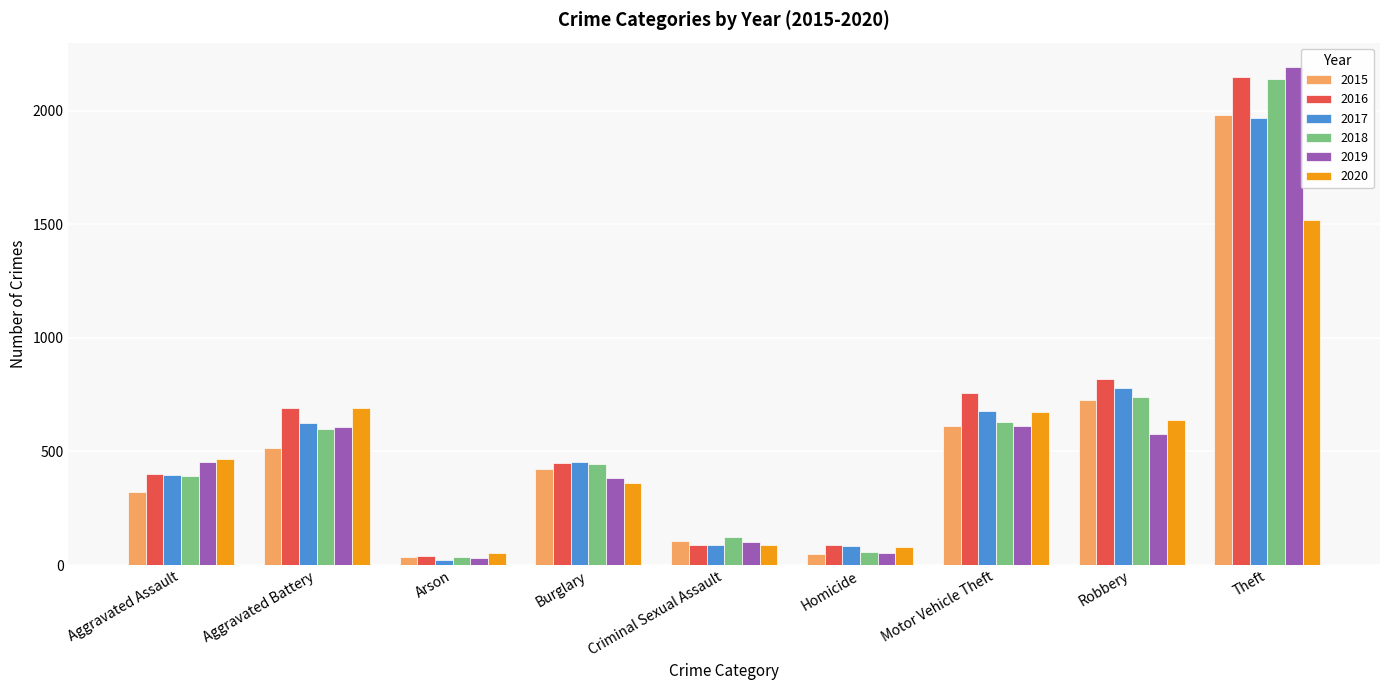

What is the maximum value for 2020?

1518